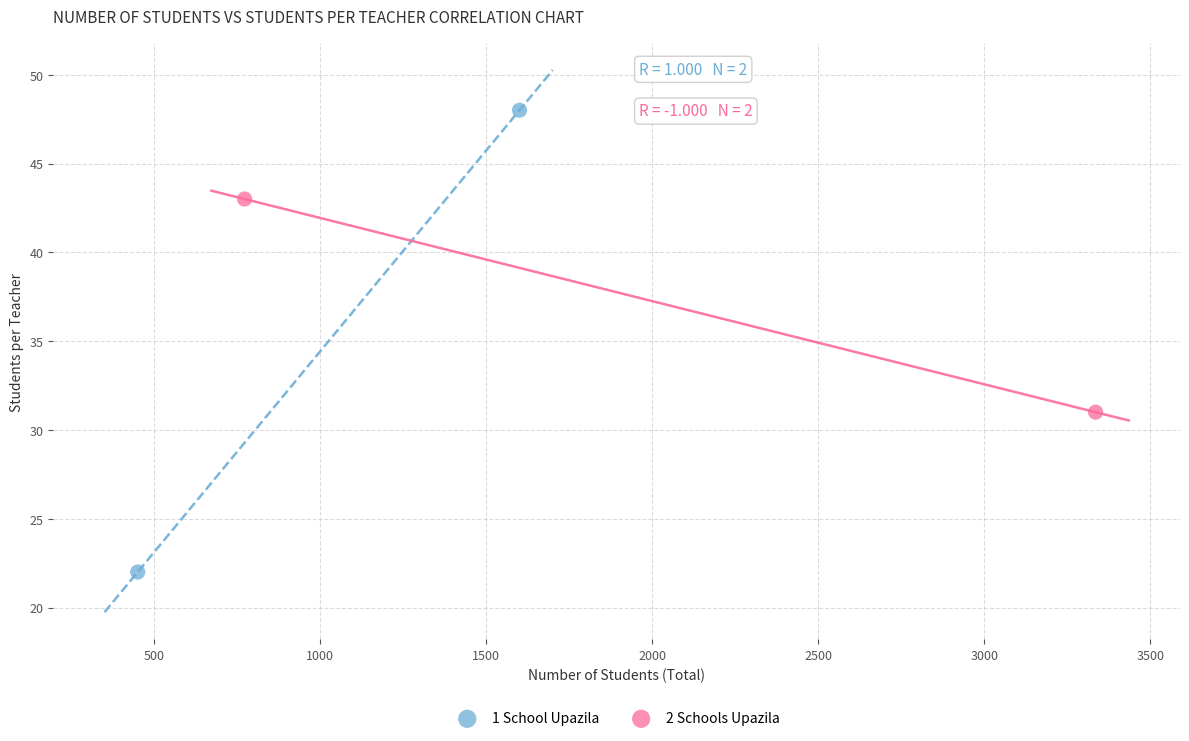

Which series contains the highest Y value?

1 School Upazila